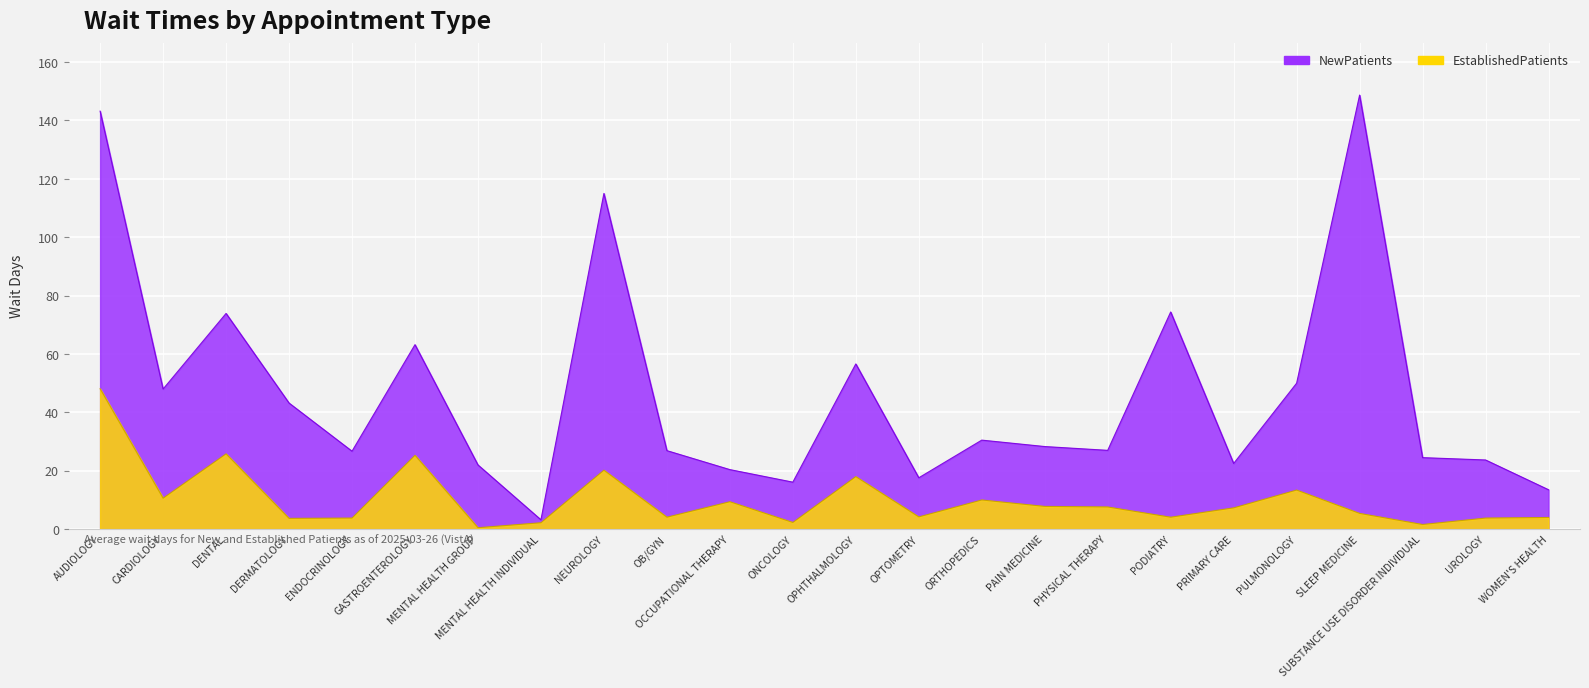

What is the sum of all EstablishedPatients values?

243.2